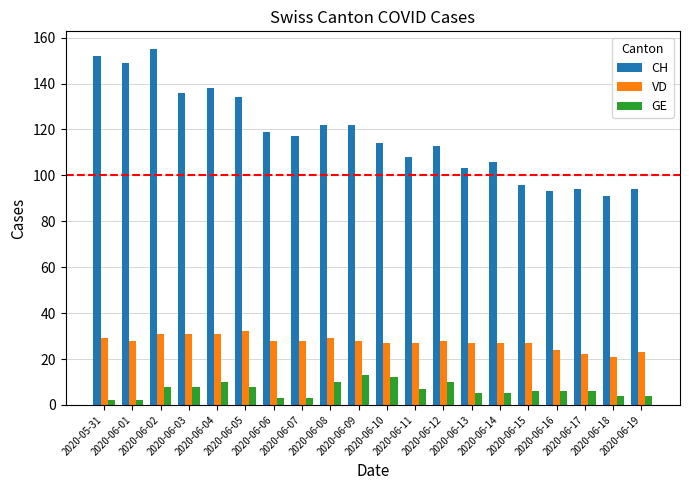

Is the value of GE at 2020-06-10 greater than the value of VD at 2020-05-31?

No